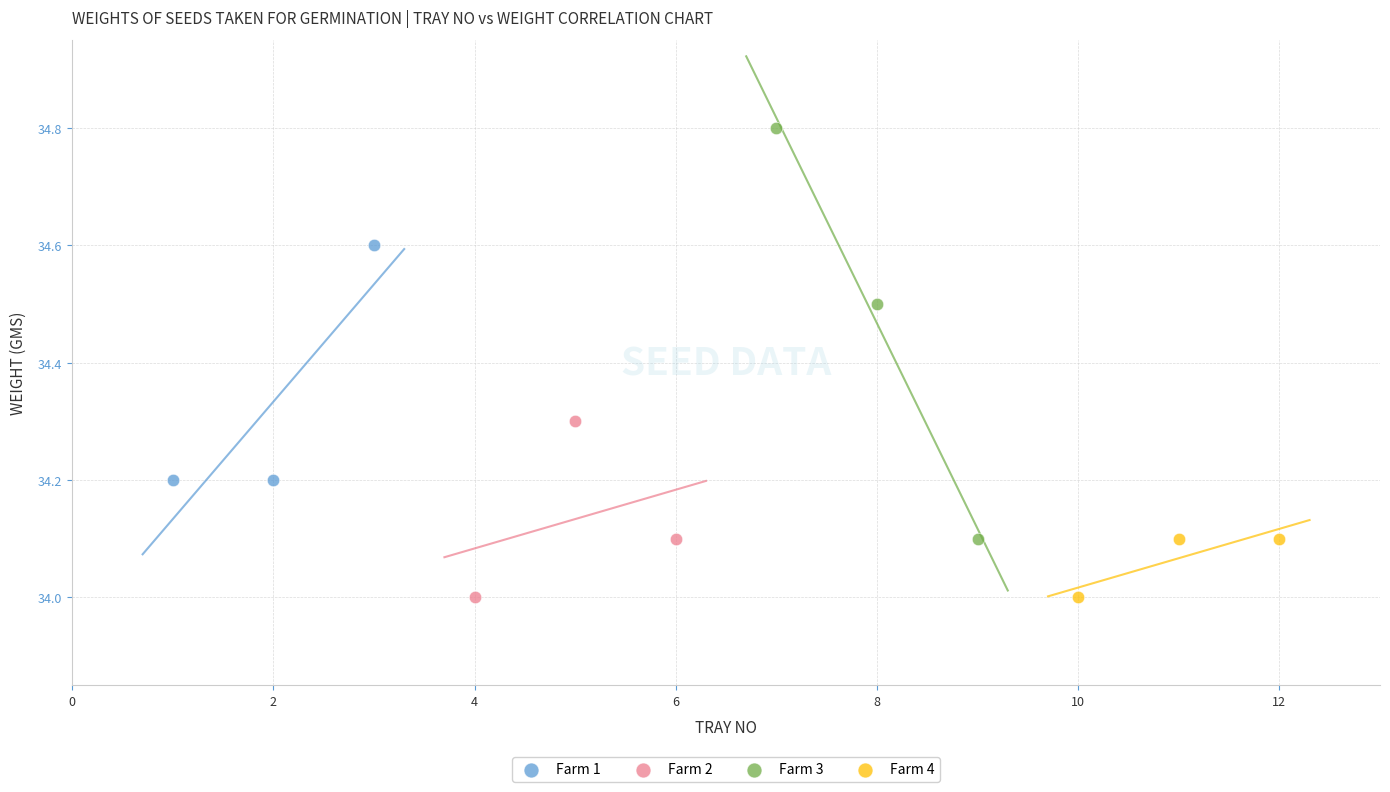

Which series has the widest spread of Y values?

Farm 3